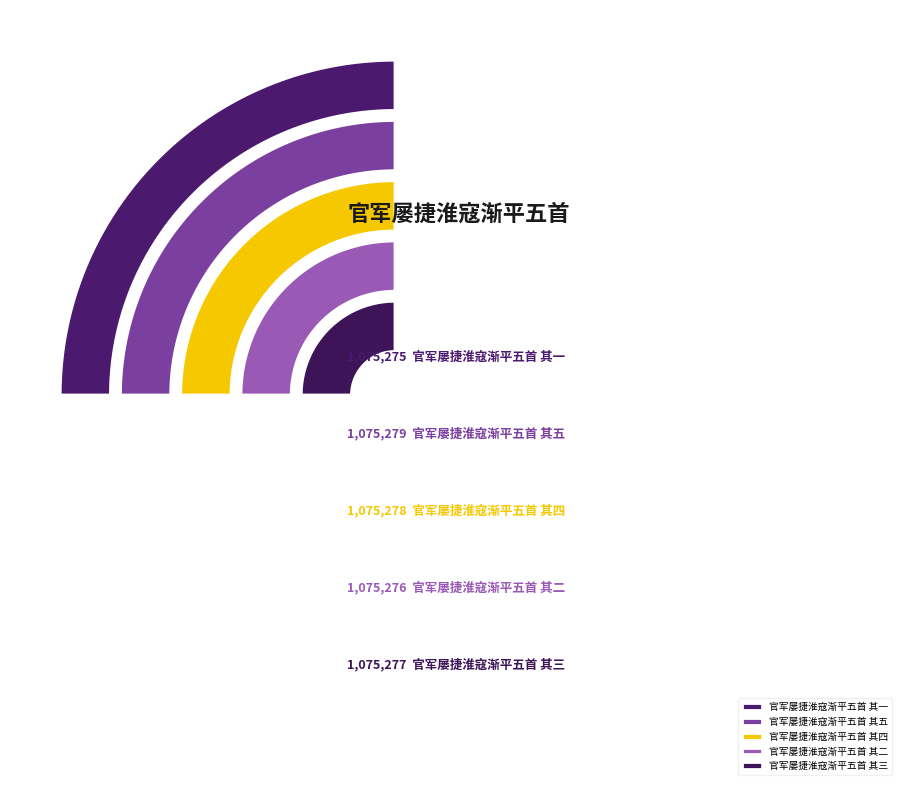

Rank the categories by value from lowest to highest.

官军屡捷淮寇渐平五首 其一, 官军屡捷淮寇渐平五首 其二, 官军屡捷淮寇渐平五首 其三, 官军屡捷淮寇渐平五首 其四, 官军屡捷淮寇渐平五首 其五